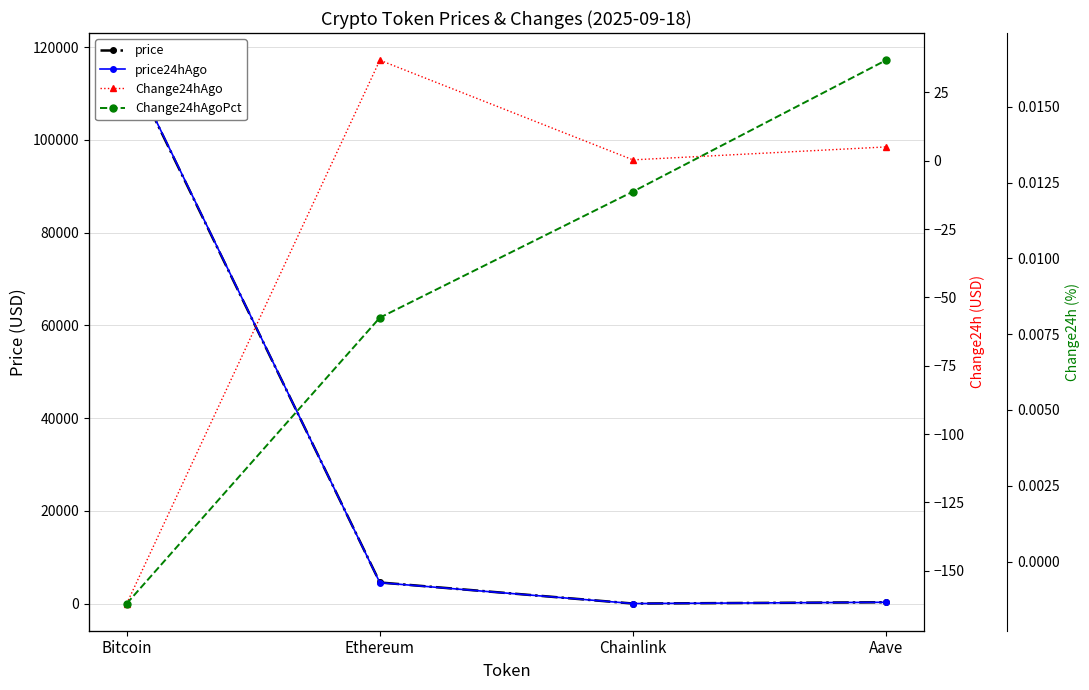

Is it true that price equals 6278.8 at Ethereum?

False